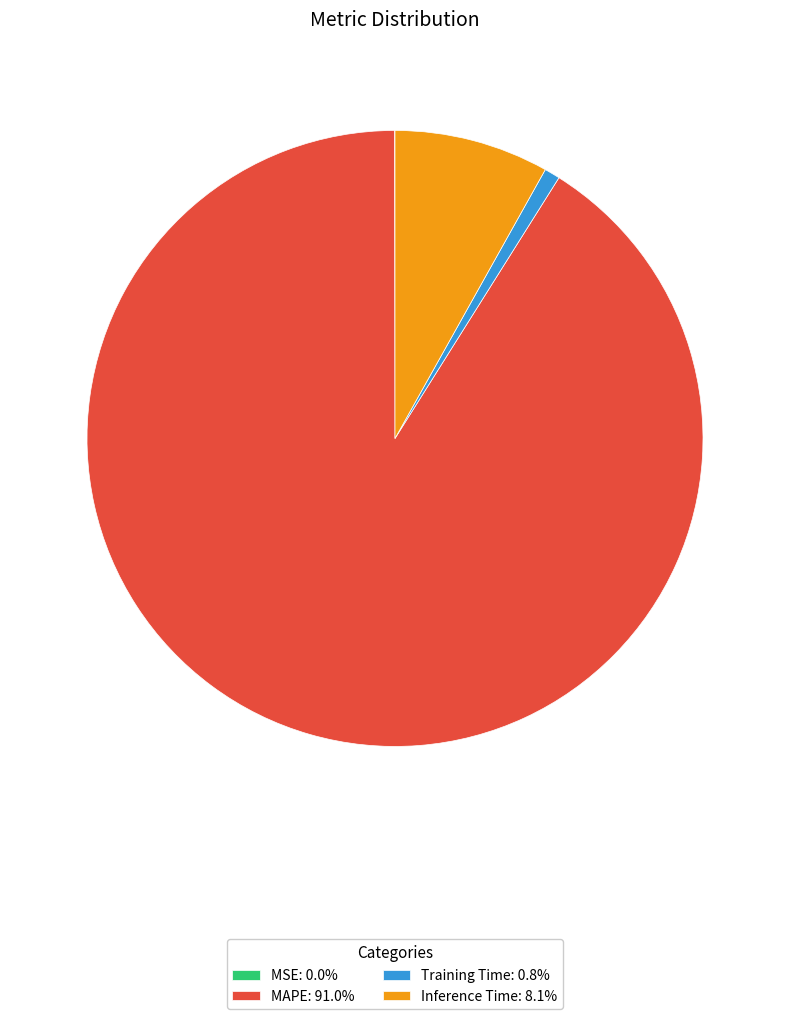

What is the majority slice?

MAPE